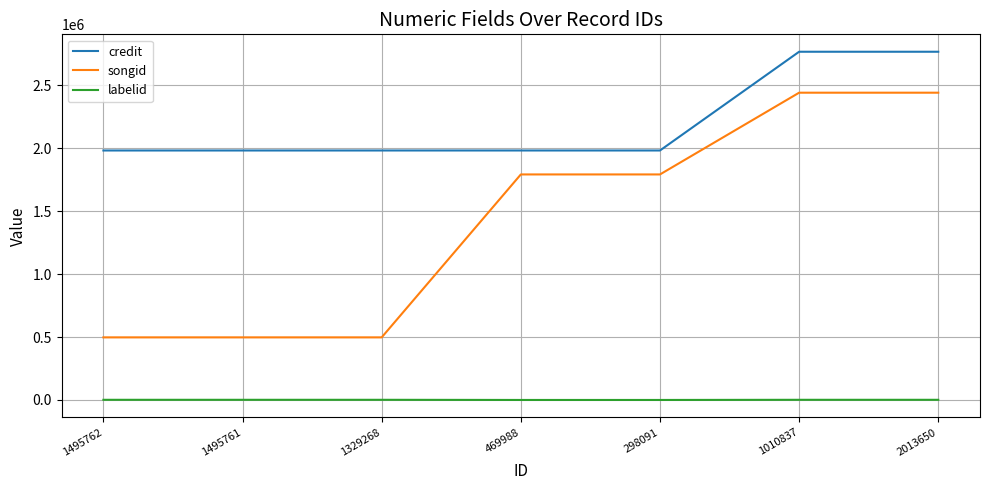

Which series has the largest total across all categories?

credit